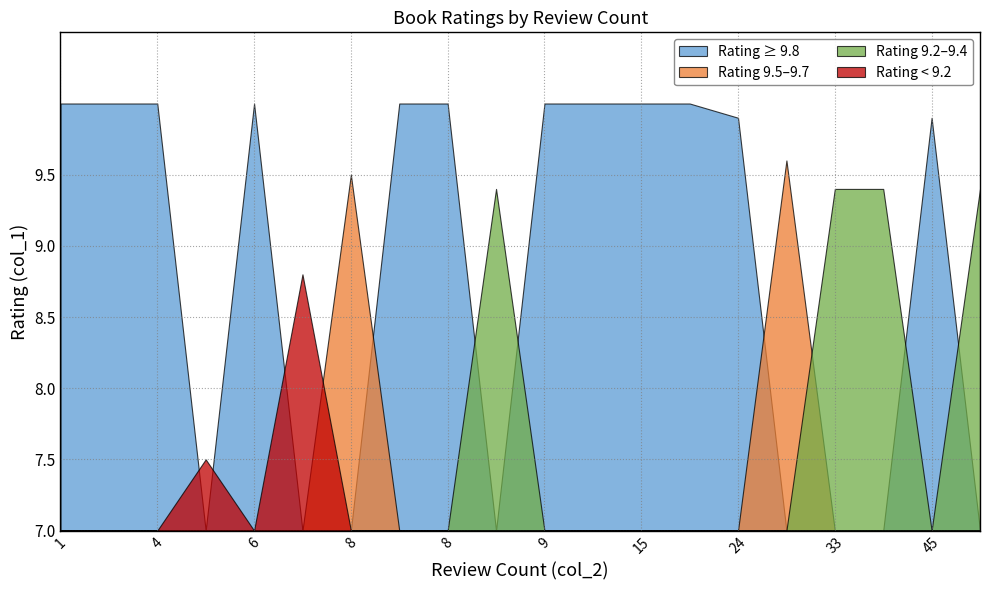

At which category does the chart reach its peak across all series?

15